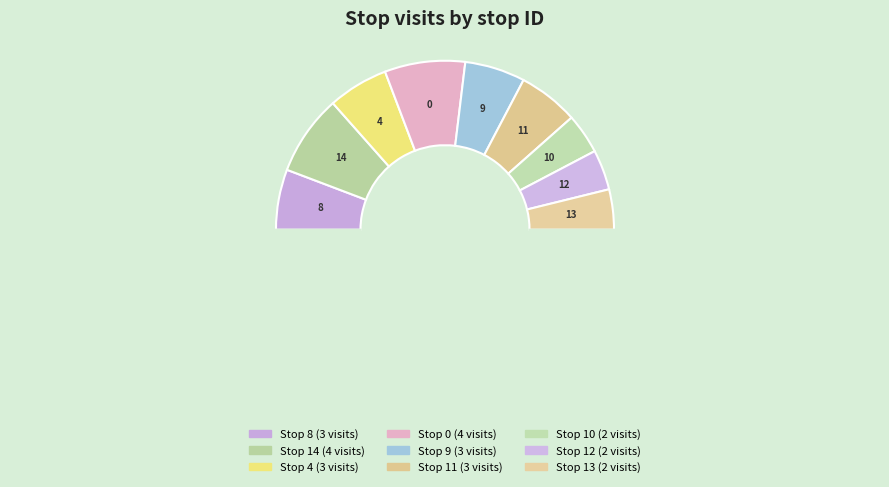

To the nearest percent, what is the difference between the largest and smallest slice percentages?

8%